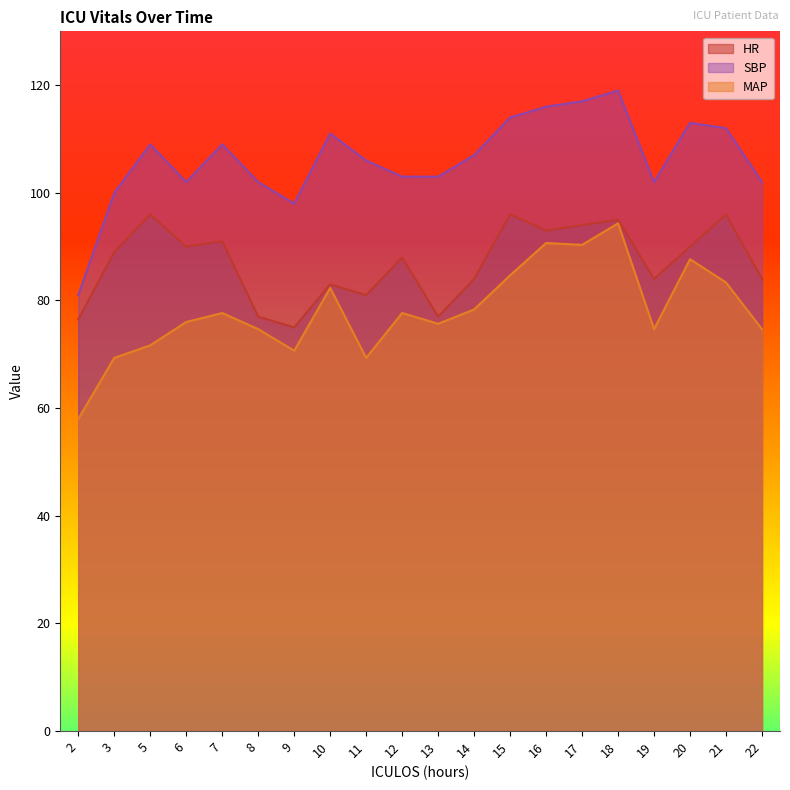

At which label is HR closest to 85?

14